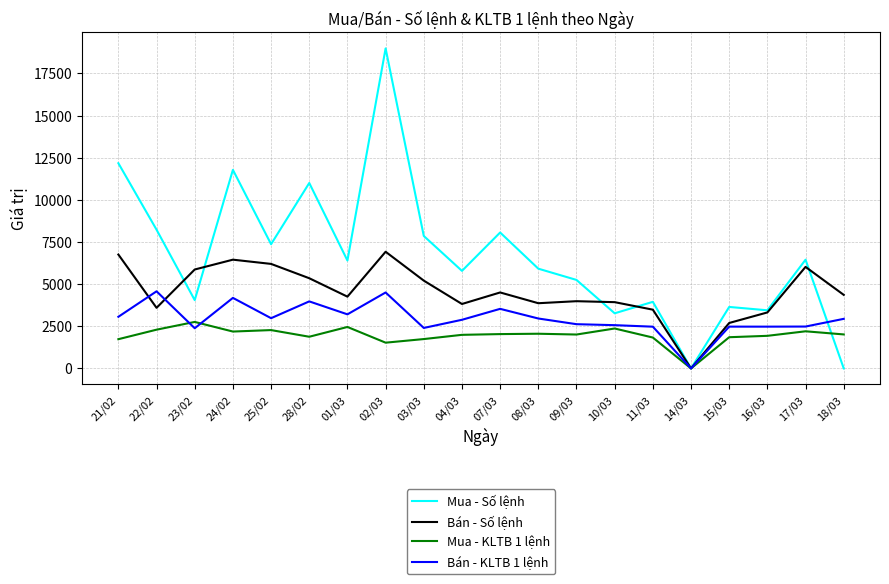

What is the maximum value shown in the chart?

18986.0